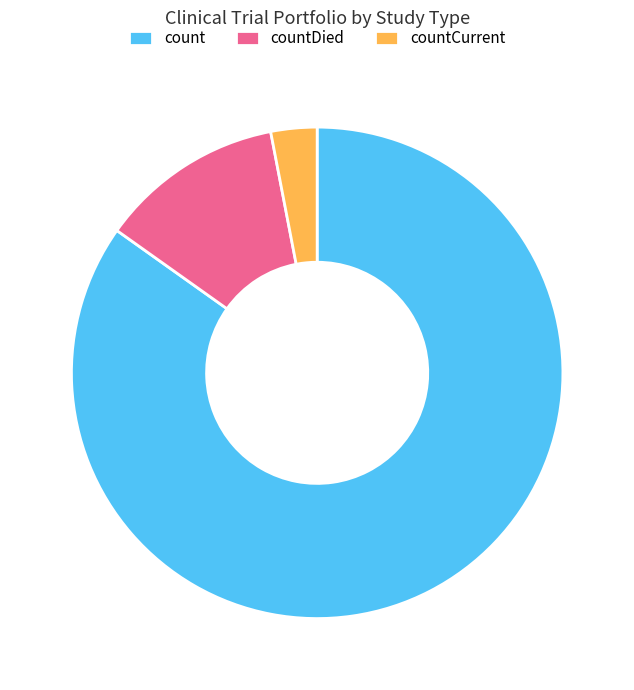

Is there any slice that represents more than half of the pie?

Yes